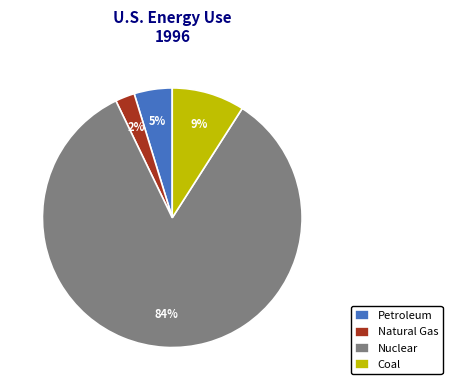

What is the smallest slice in the pie chart?

Natural Gas